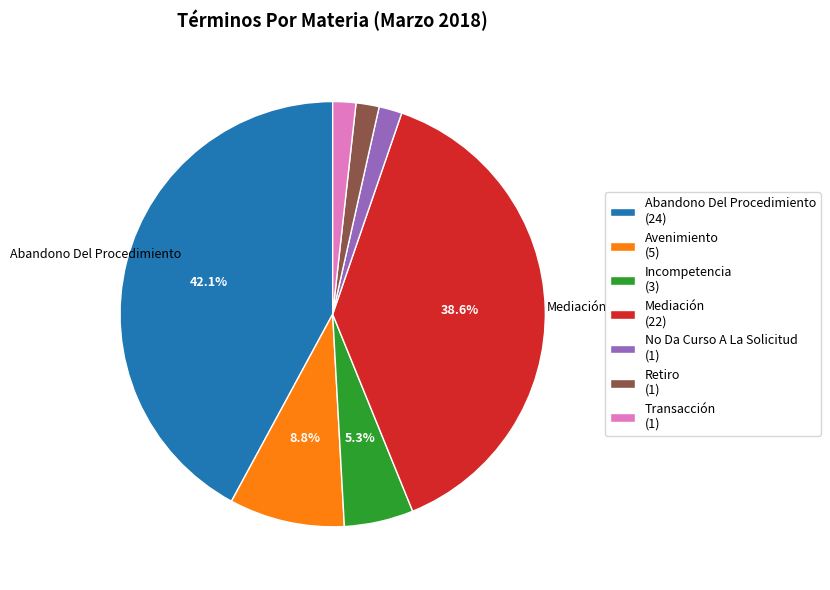

Is the sum of Retiro (1) and Mediación (22) greater than half?

No